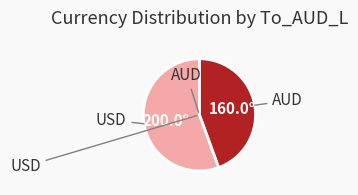

Is the sum of AUD and USD greater than half?

Yes